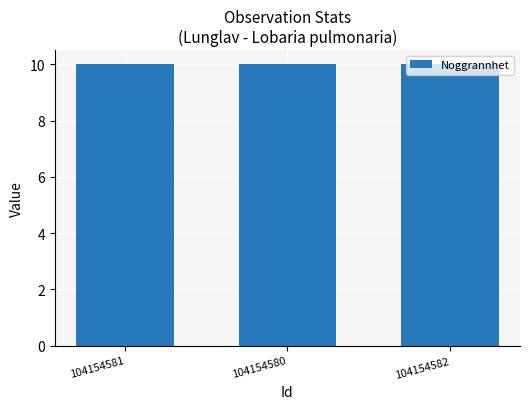

What position from the left is 104154580?

2